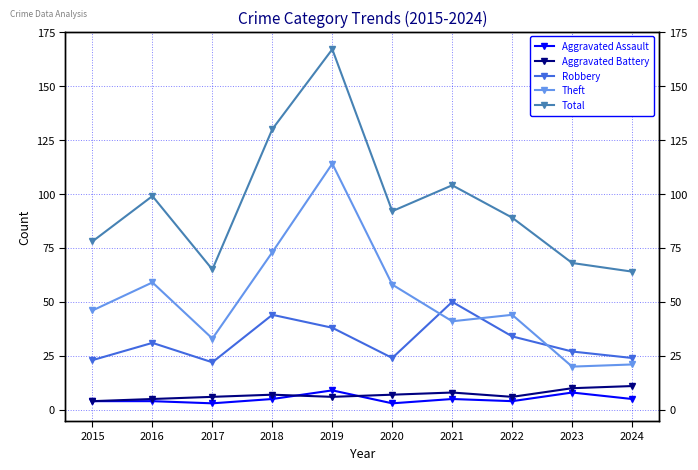

Rank the series at 2018 from lowest to highest value.

Aggravated Assault, Aggravated Battery, Robbery, Theft, Total